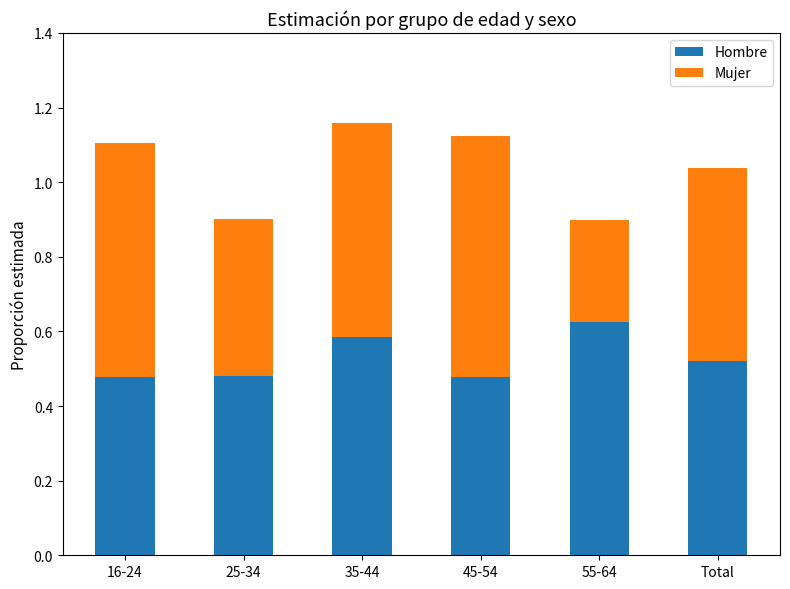

True or false: Hombre has a value of 0.3 at 25-34.

False